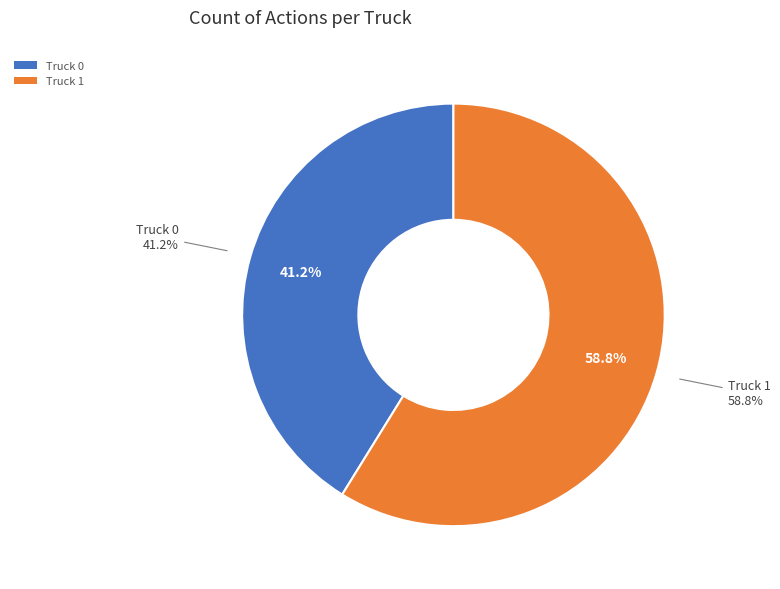

What percentage is the Truck 0 slice, to the nearest percent?

41%